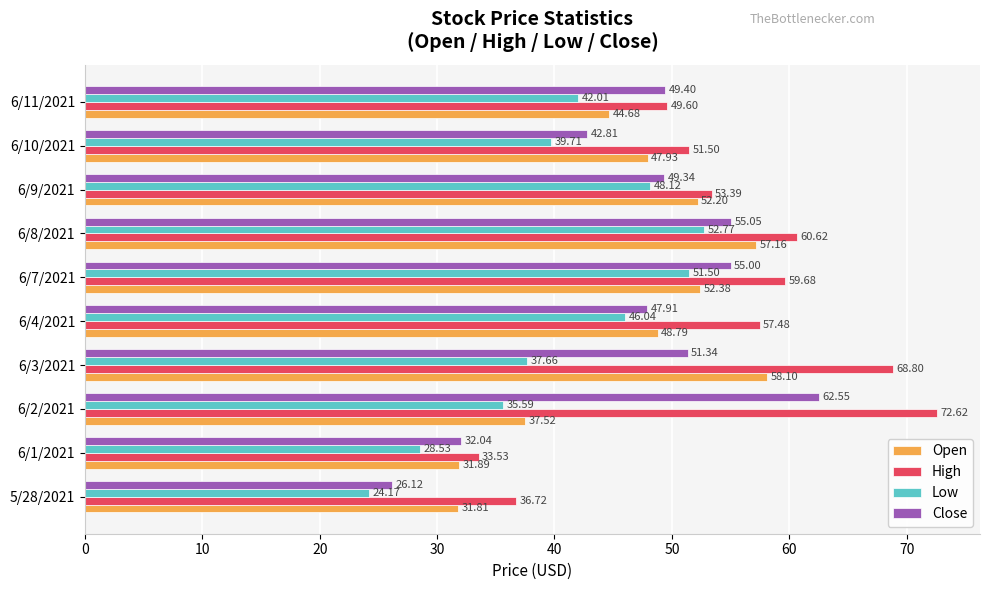

What is the difference between the second highest and minimum values in the High series?

35.3